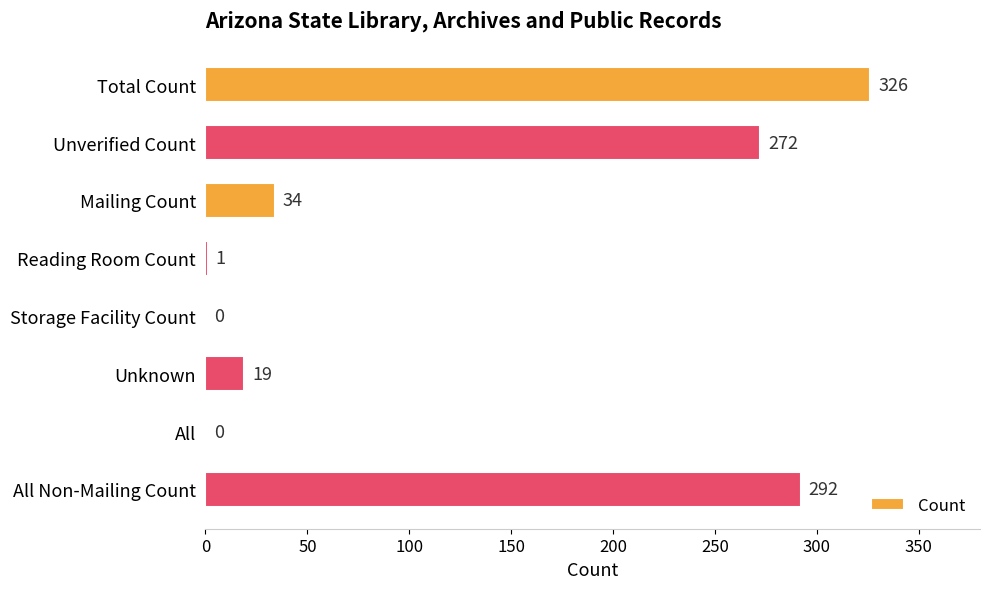

The chart shows a value of 1 at Reading Room Count. True or false?

True